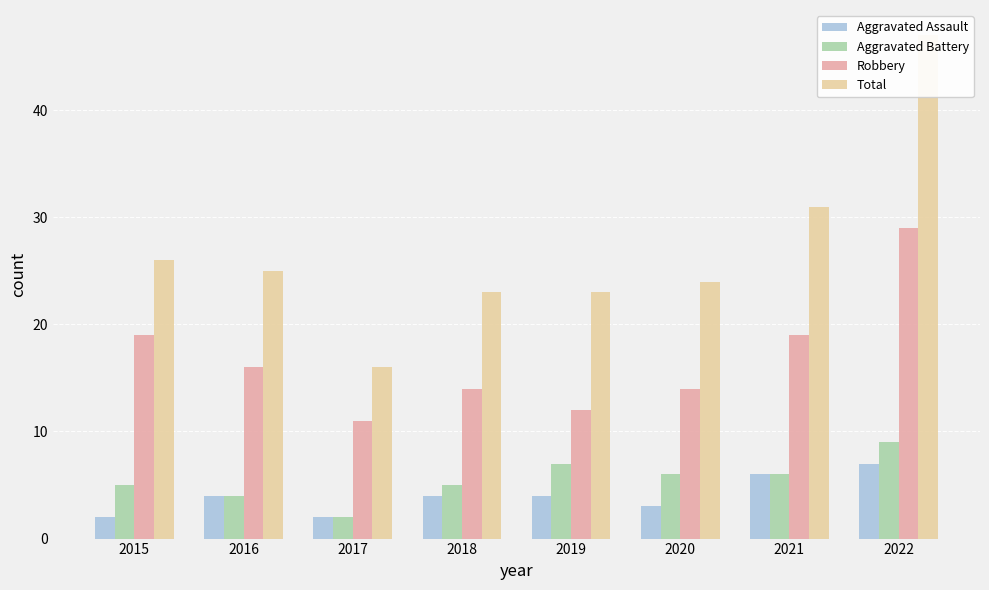

What is the value of the Aggravated Battery bar at the 7th from the left?

6